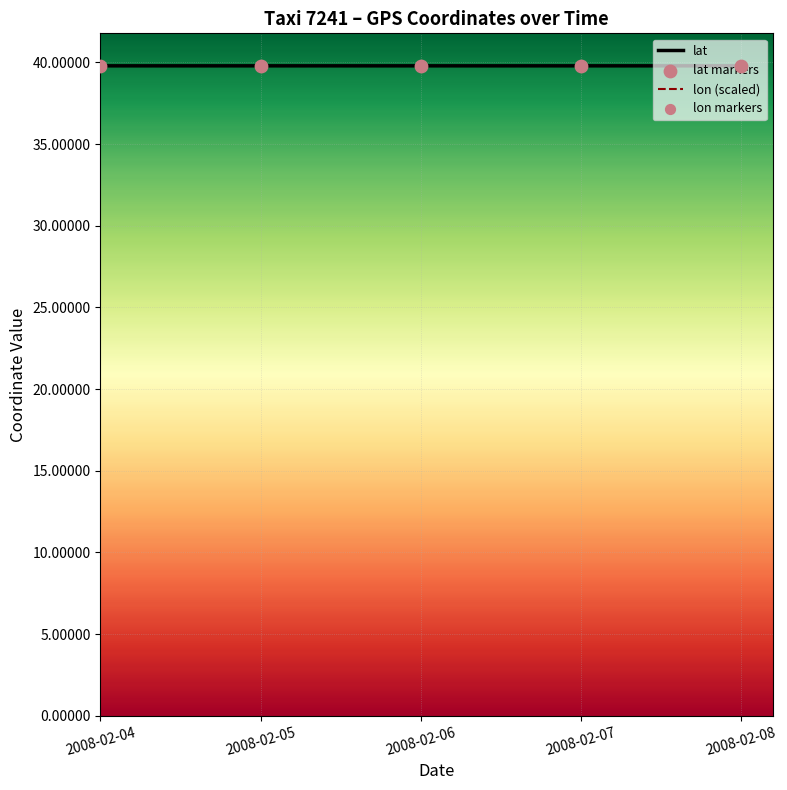

At how many categories does at least one series exceed 39?

5